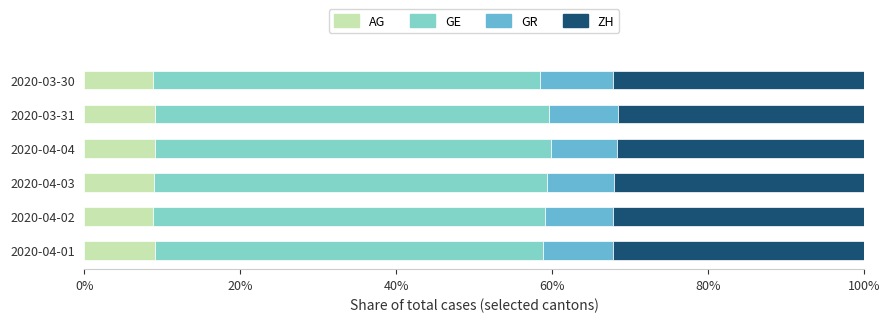

The value of AG at 2020-03-31 is 9.0. True or false?

True